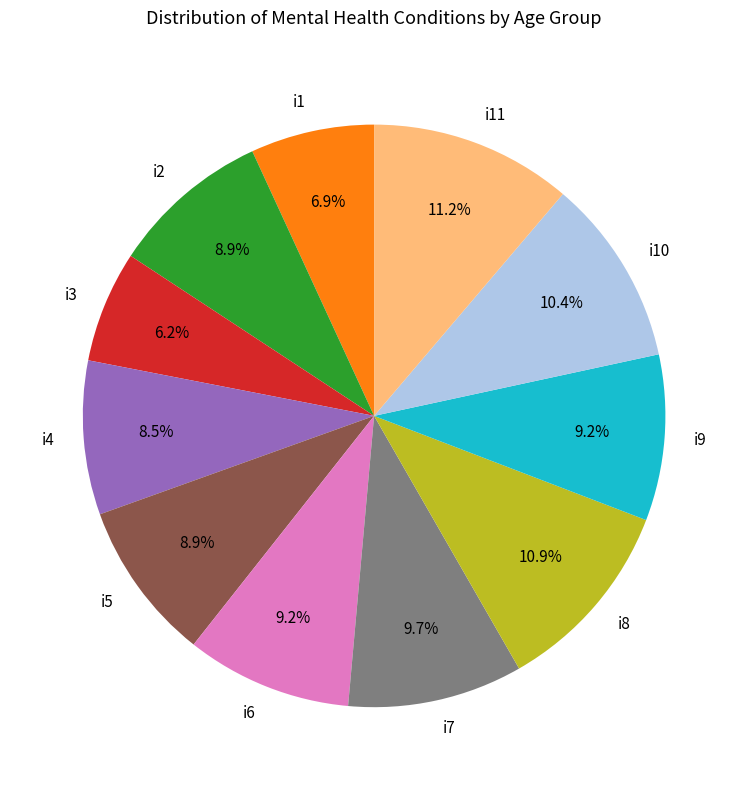

Between i9 and i11, which is larger?

i11